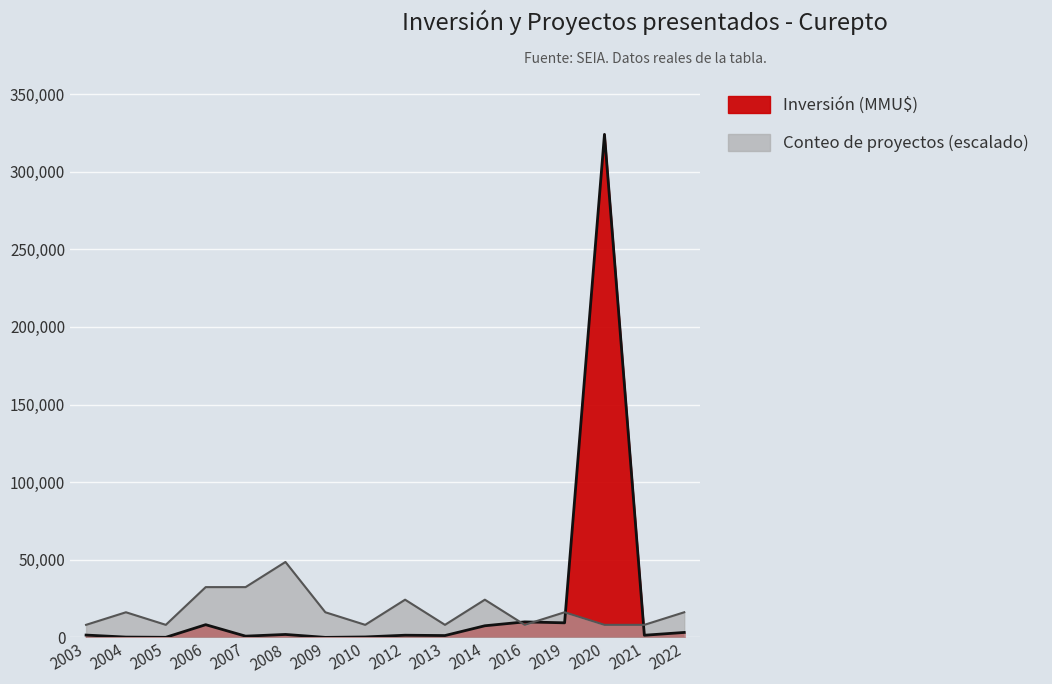

Where is the first local maximum for Conteo de proyectos?

2004